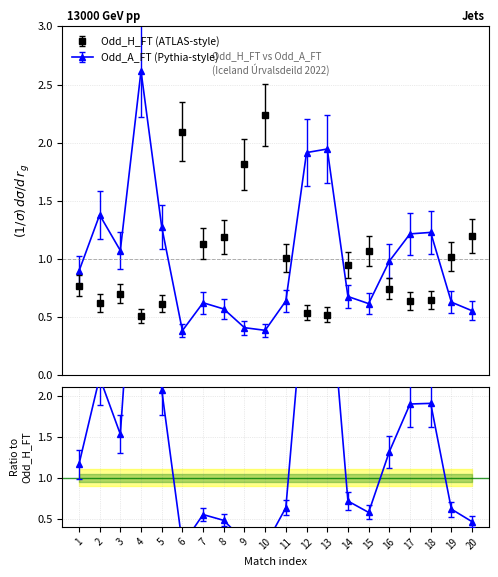

At how many categories does at least one series exceed 1?

16